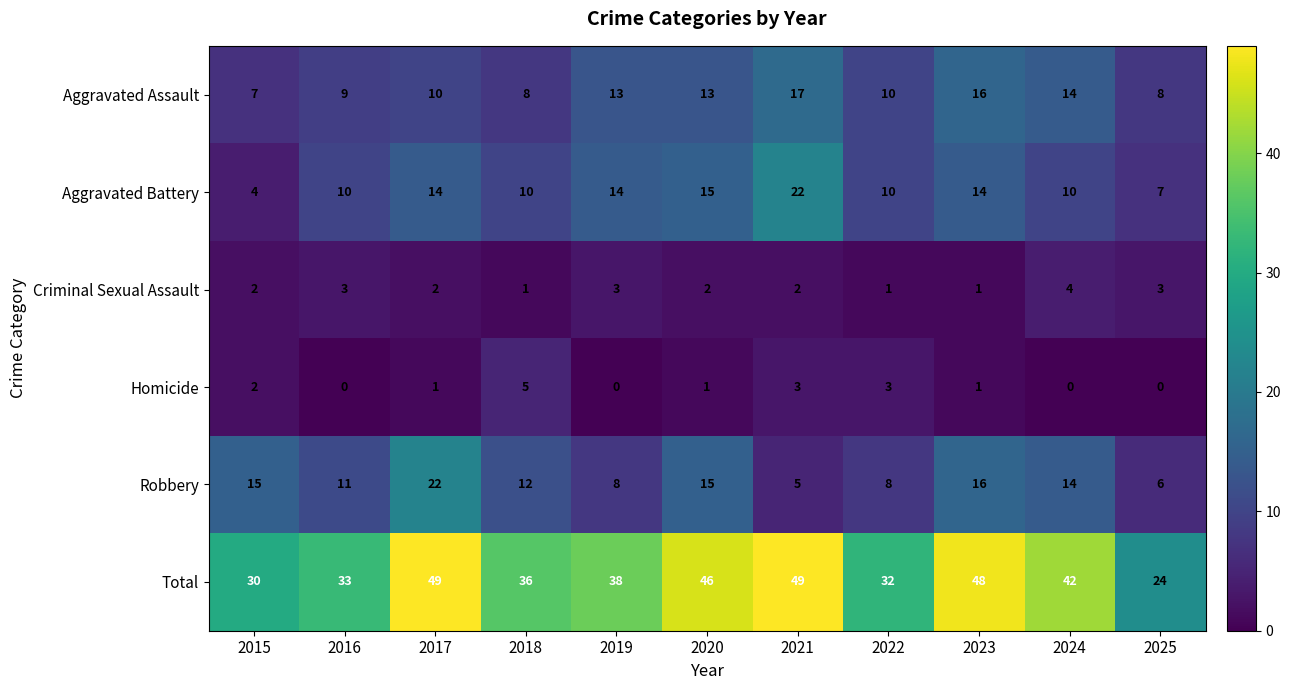

Rank the series at 2017 from lowest to highest value.

Homicide, Criminal Sexual Assault, Aggravated Assault, Aggravated Battery, Robbery, Total